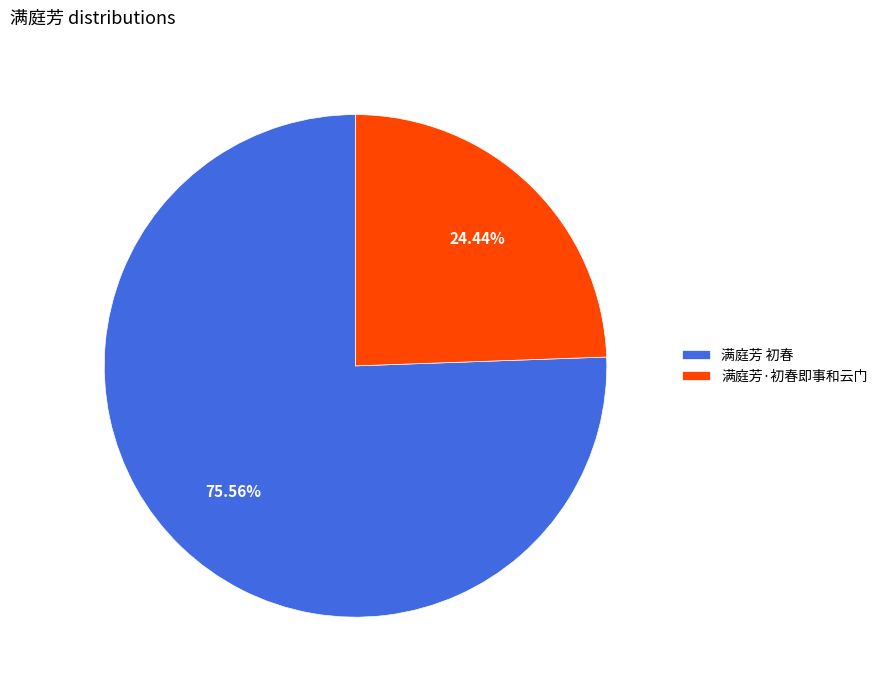

Which slice is the largest?

满庭芳 初春